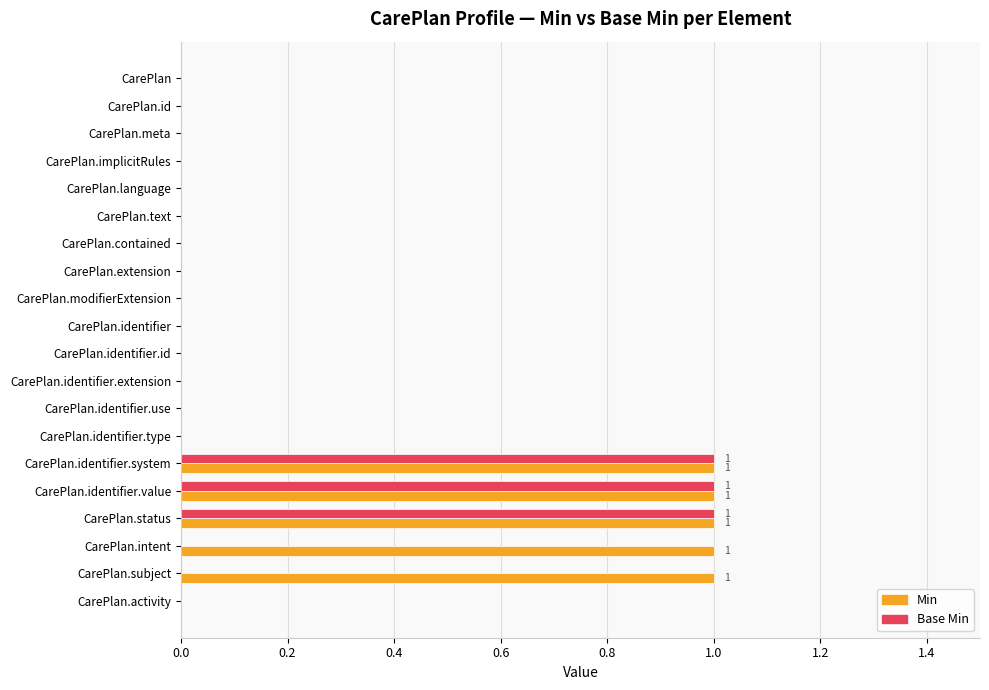

What is the maximum value for Min?

1